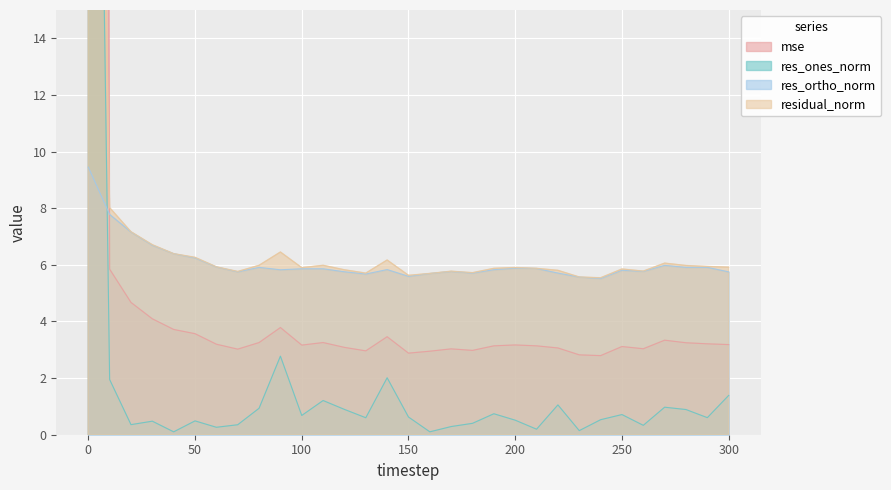

How many lines are shown in the chart?

4